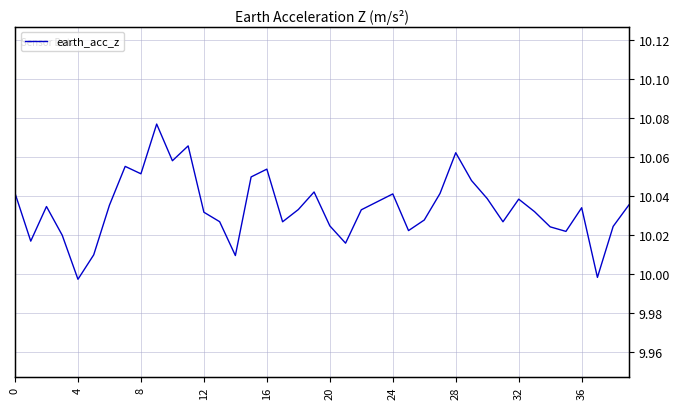

What is the change in value from 15 to 37?

-0.1